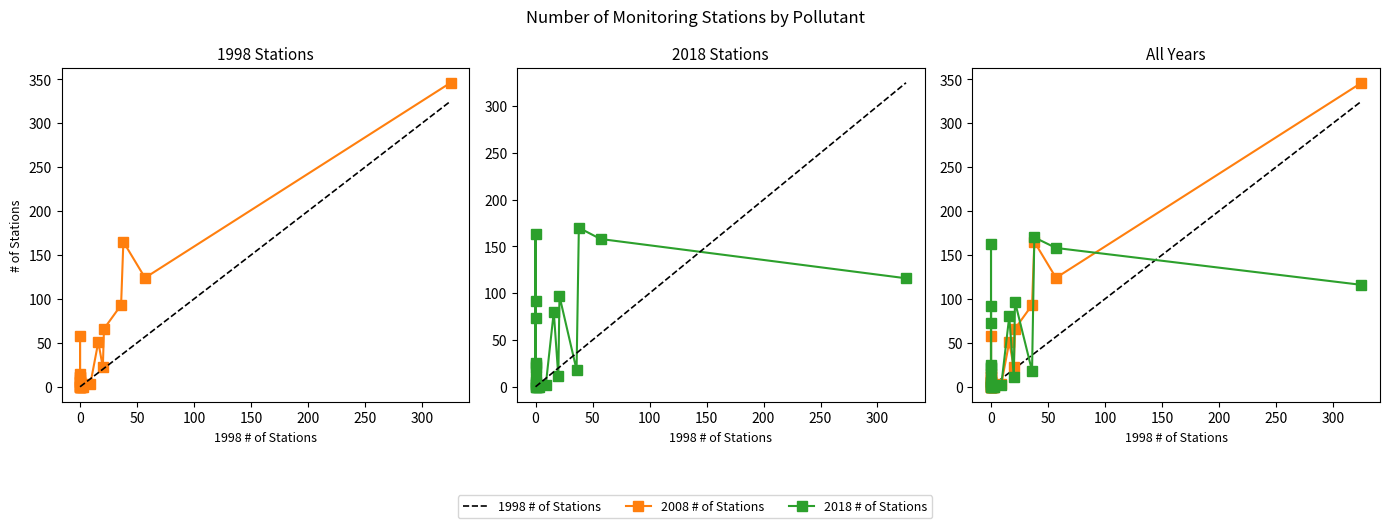

Reading right to left, list all the values displayed in this chart.

2008 # of Stations: 346	124	165	93	66	22	51	3	0	0	0	5	11	0	1	6	0	0	58	11	0	15	8
Reference line (y=x): 325	57	38	36	21	20	16	9	3	2	1	0	0	0	0	0	0	0	0	0	0	0	0
2018 # of Stations: 116	158	170	18	97	11	80	2	0	0	0	21	2	0	3	23	163	11	92	73	0	25	5
1998 # of Stations: 325	57	38	36	21	20	16	9	3	2	1	0	0	0	0	0	0	0	0	0	0	0	0